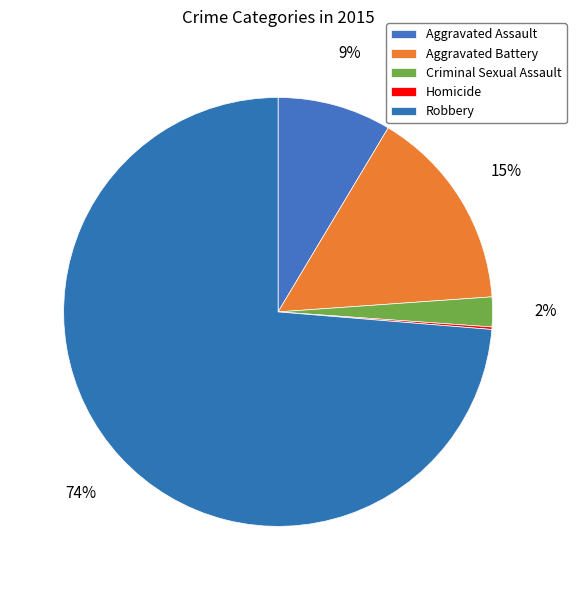

Is it true that Aggravated Assault is 9% of the pie?

True